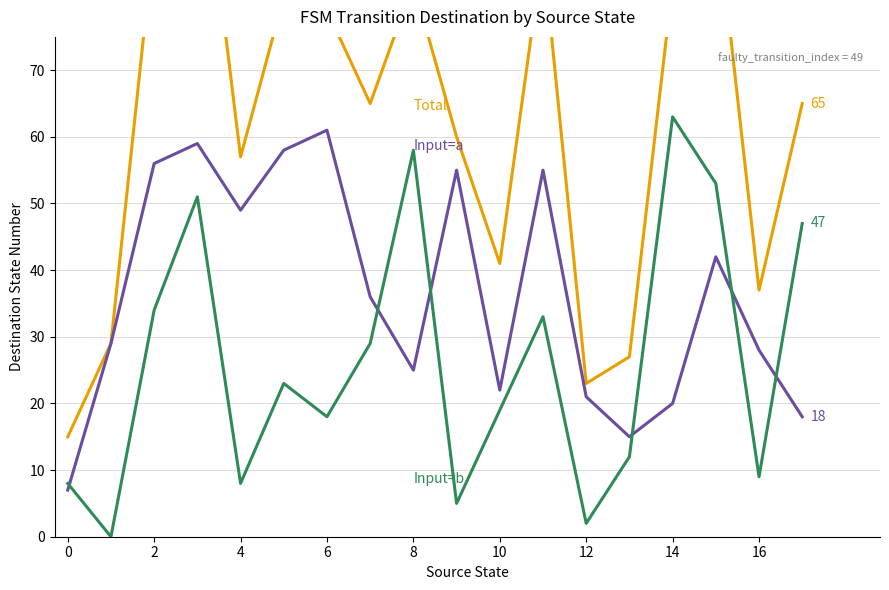

What is the value of the Destination (input=a) point at the 3rd from the left?

56